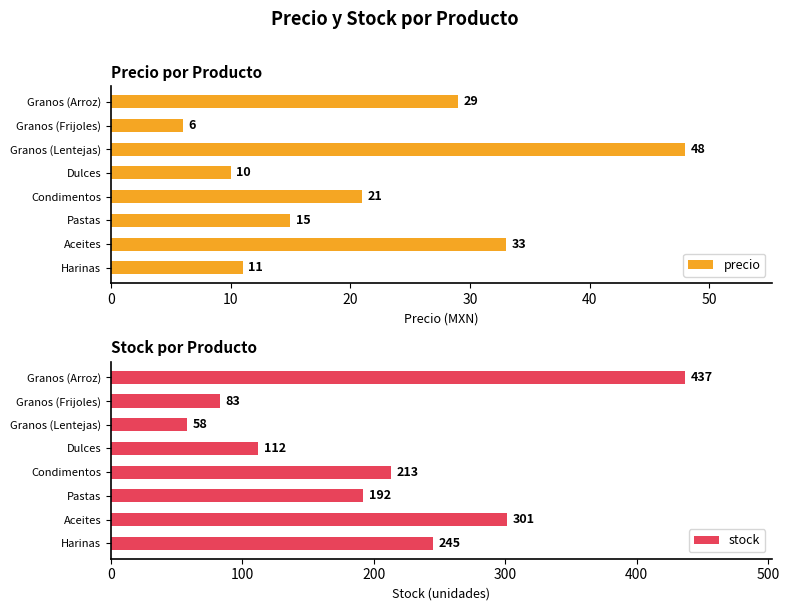

What is the average value of the precio series?

22